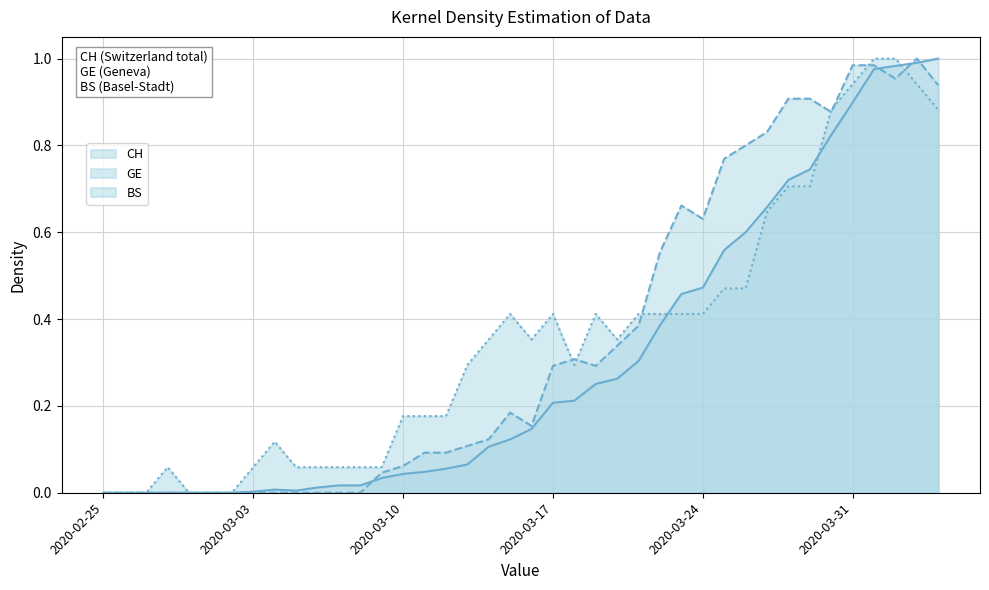

Rank the series at 2020-03-24 from lowest to highest value.

BS, CH, GE